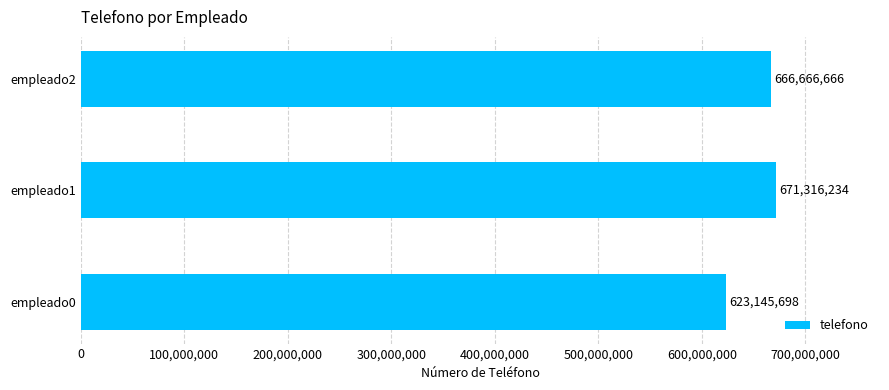

Are the bars grouped side by side (vs. stacked)?

No